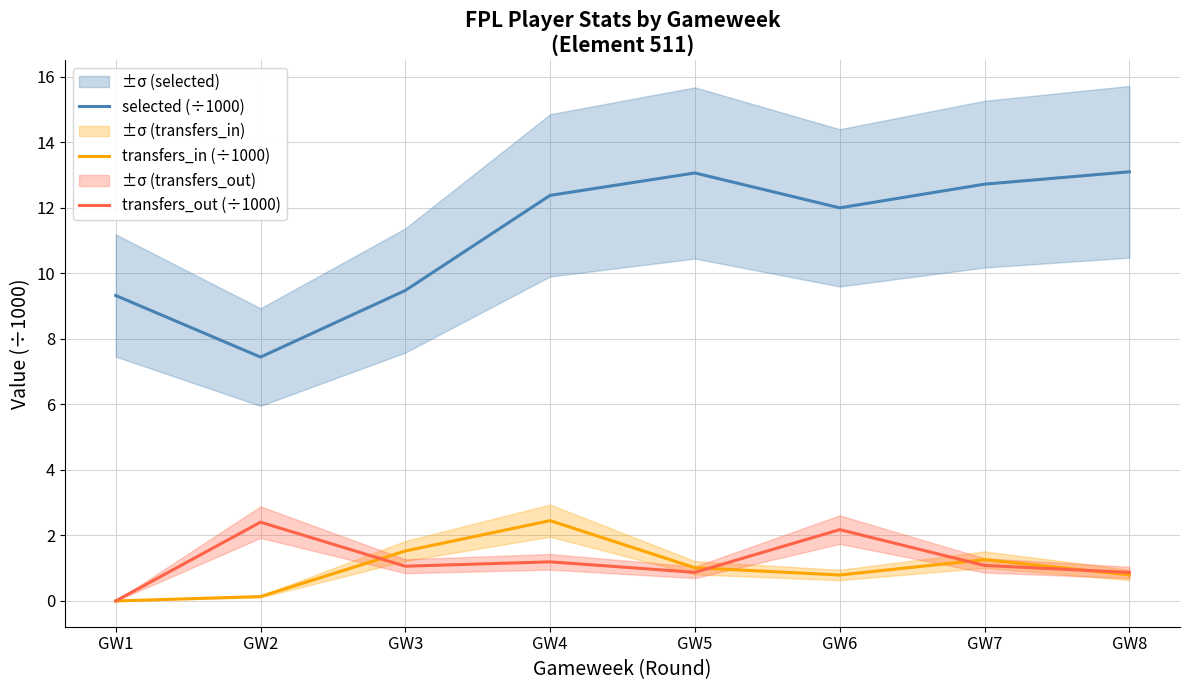

Which category has the lowest value in the transfers_out (÷1000) series?

GW1